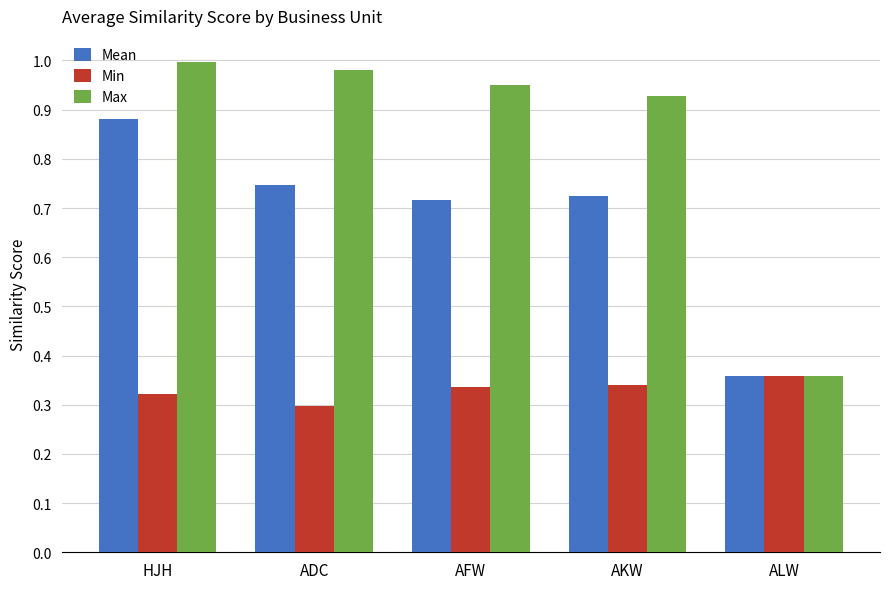

At AKW, list the series in order from largest to smallest.

Max, Mean, Min